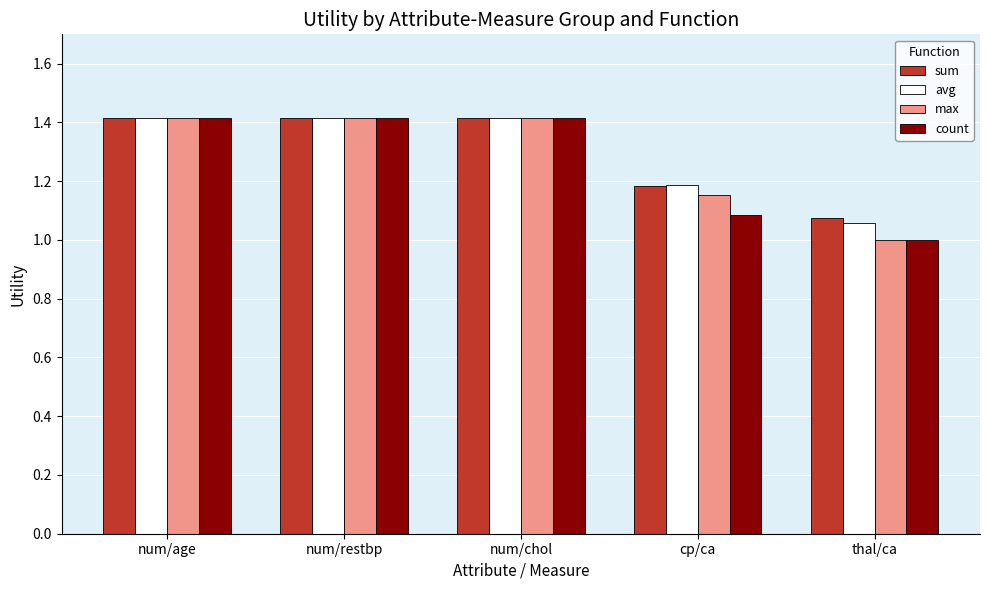

What is the total value across all series at num/age?

5.7